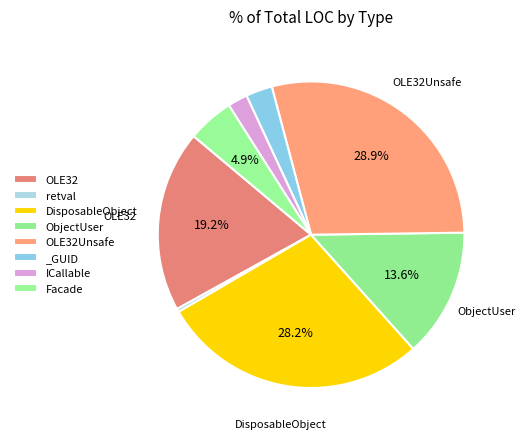

How many segments does this pie chart have?

8